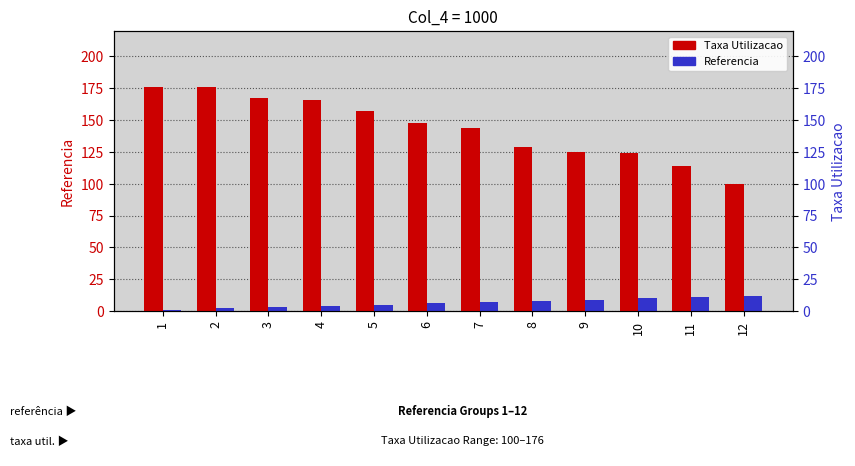

What is the spread (max minus min) of values at 2?

174